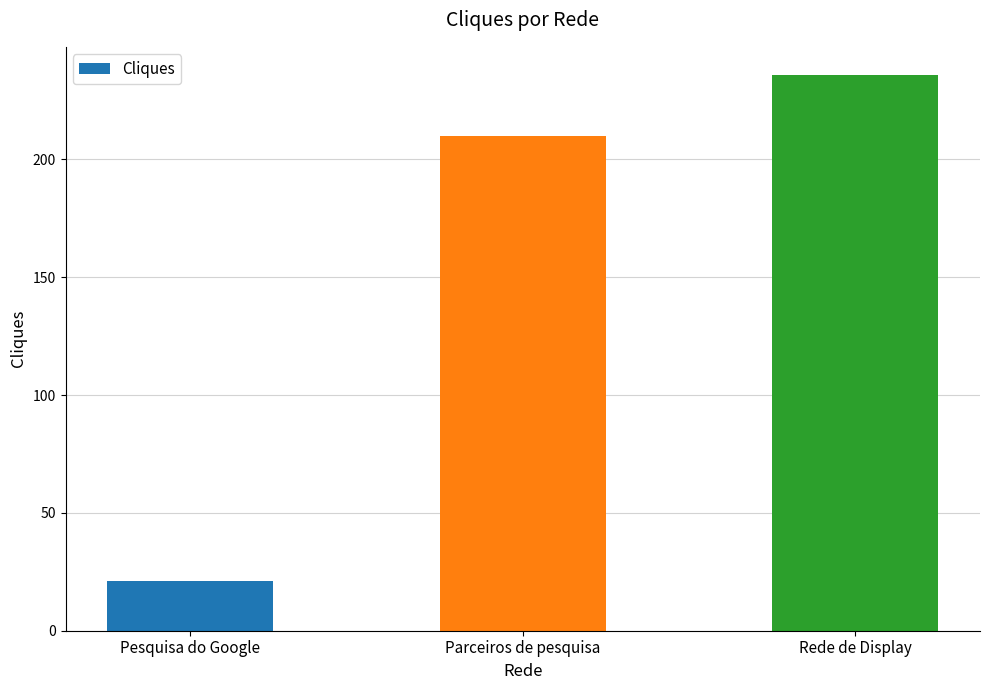

Where is the data nearest to the value 128?

Parceiros de pesquisa